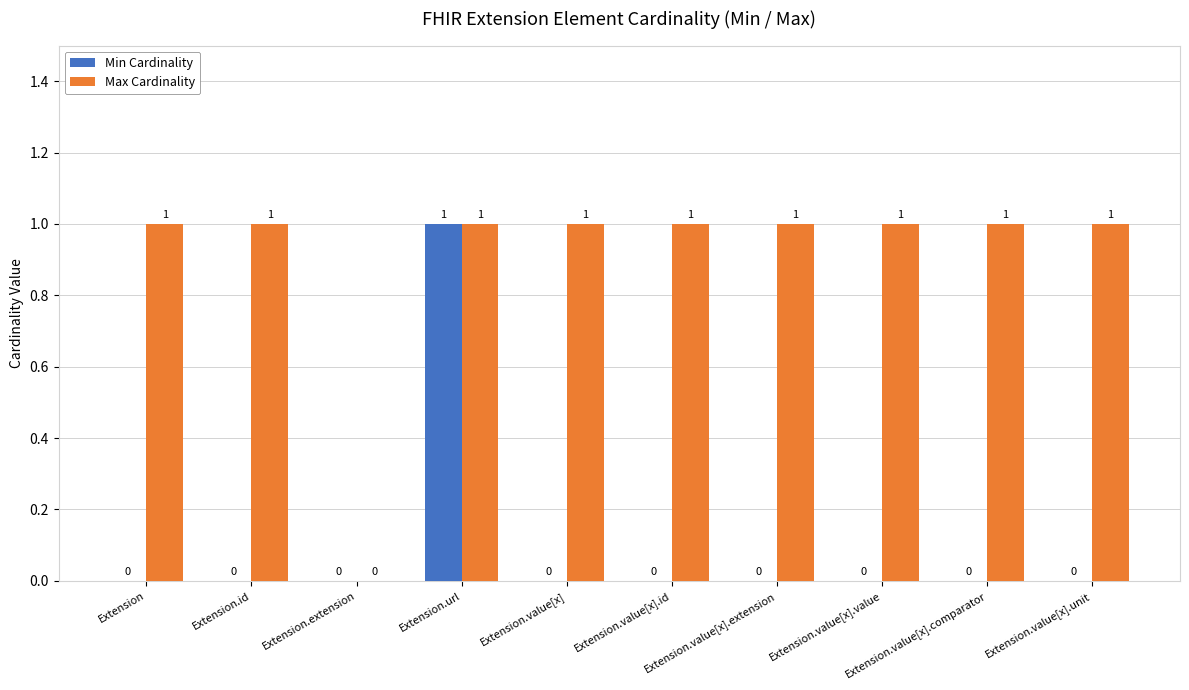

The value of Min Cardinality at Extension.url is 2. True or false?

False